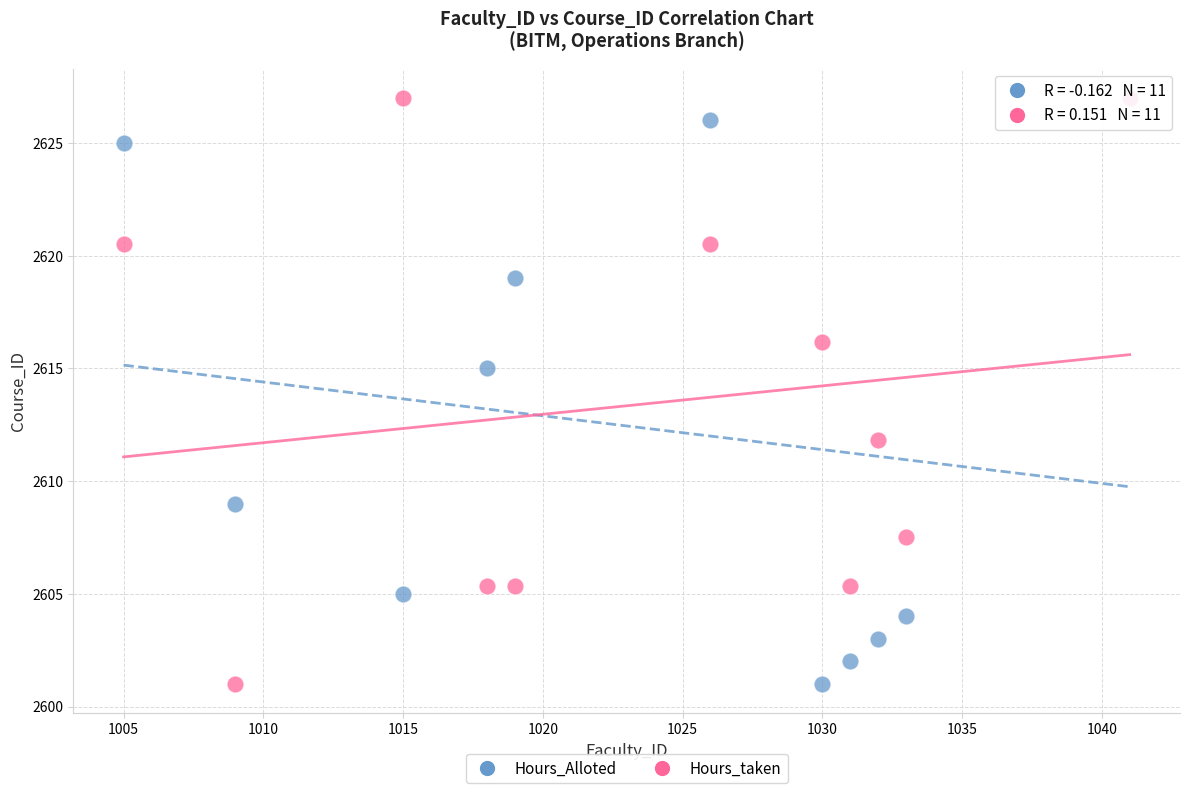

What are all the series names shown in the legend?

Hours_Alloted, Hours_taken